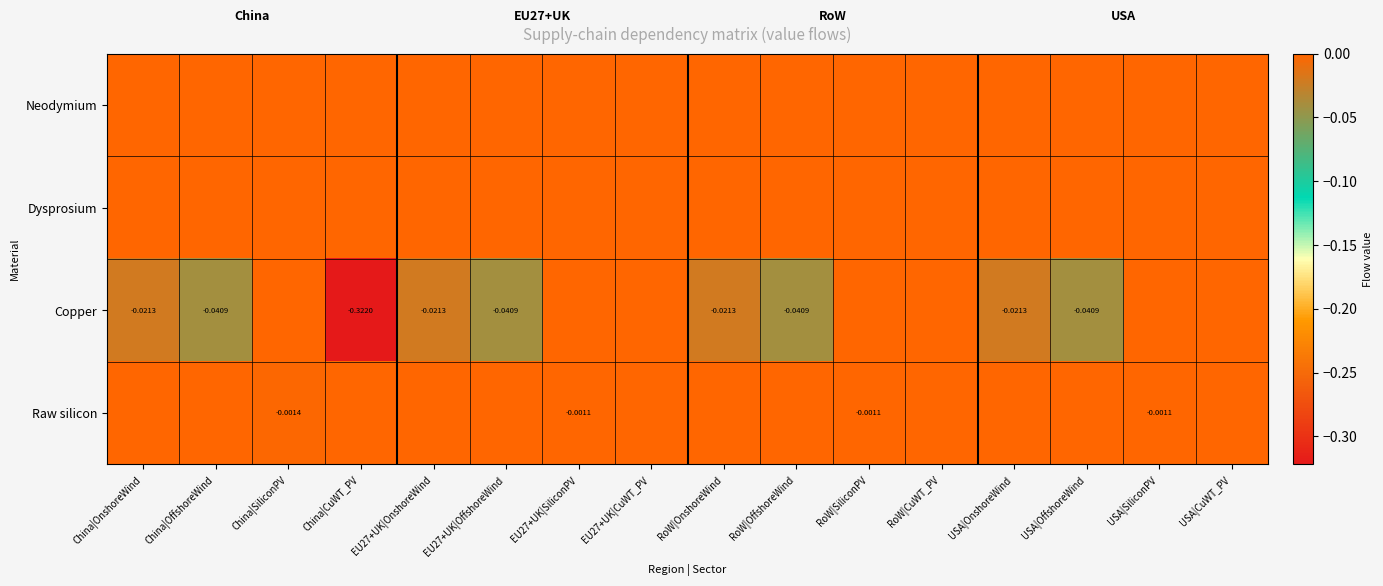

At which category is the sum across all series the highest?

EU27+UK|CuWT_PV